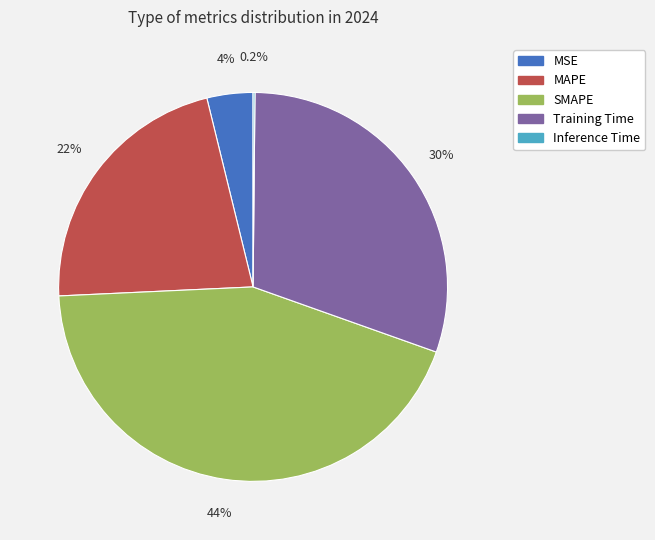

What is the largest slice in the pie chart?

SMAPE